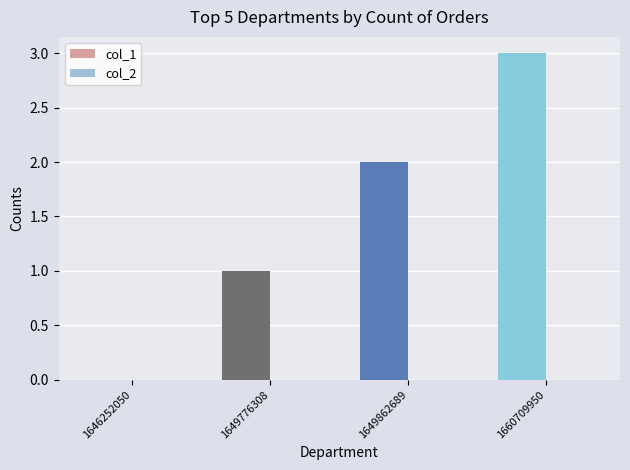

What is the ratio of the value at 1649862689 to the value at 1649776308?

2.0